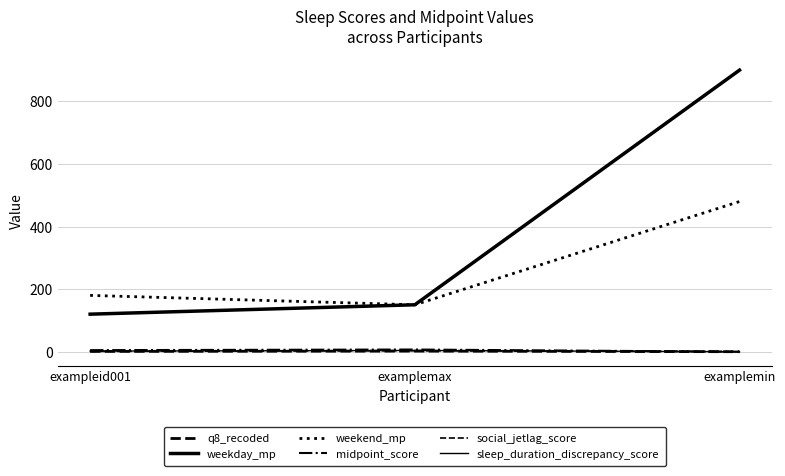

What is the total value across all series at examplemin?

1380